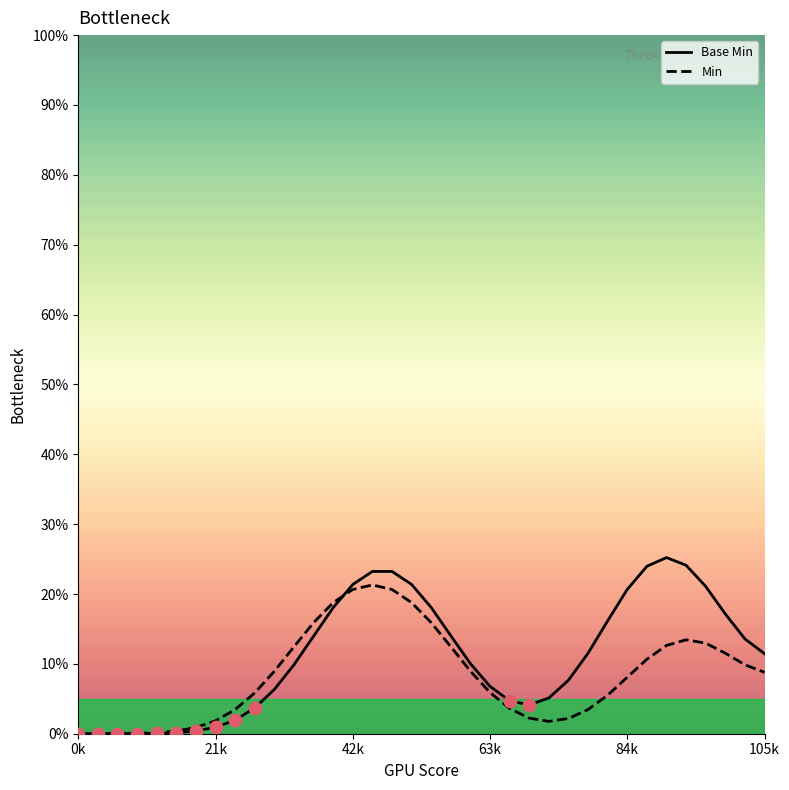

What is the highest value of the Base Min series?

25.2